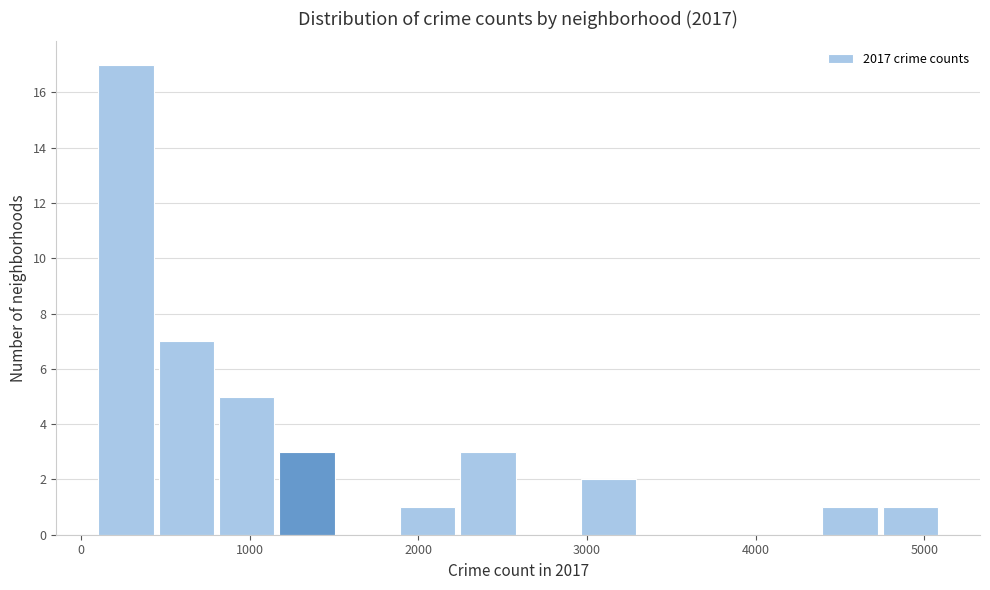

Read against the x-axis, roughly where is the centre of the tallest bar?

300